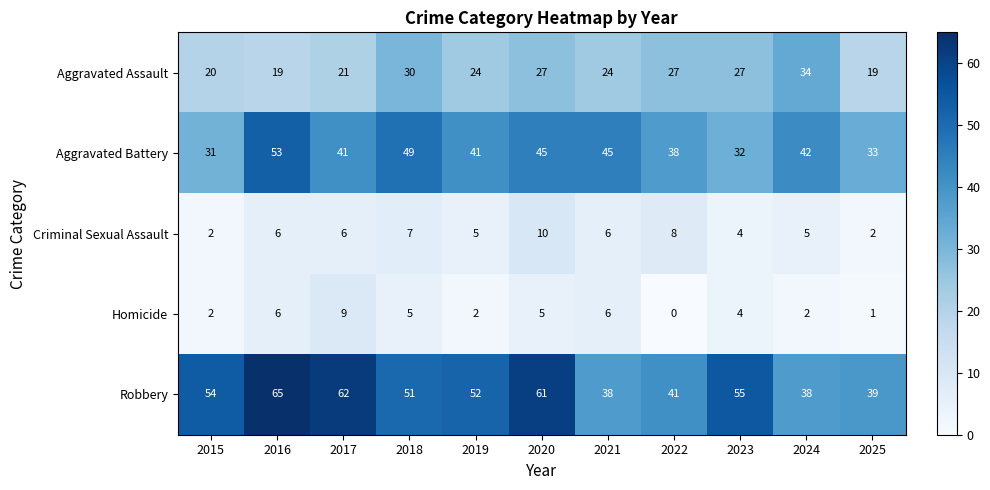

Rank the series by their maximum value, from highest to lowest.

Robbery, Aggravated Battery, Aggravated Assault, Criminal Sexual Assault, Homicide